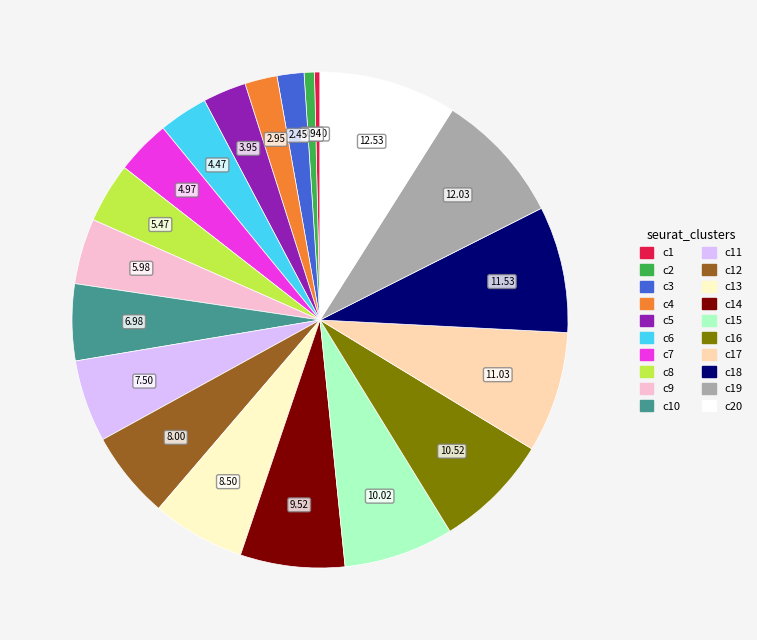

Is there a majority slice in this chart?

No